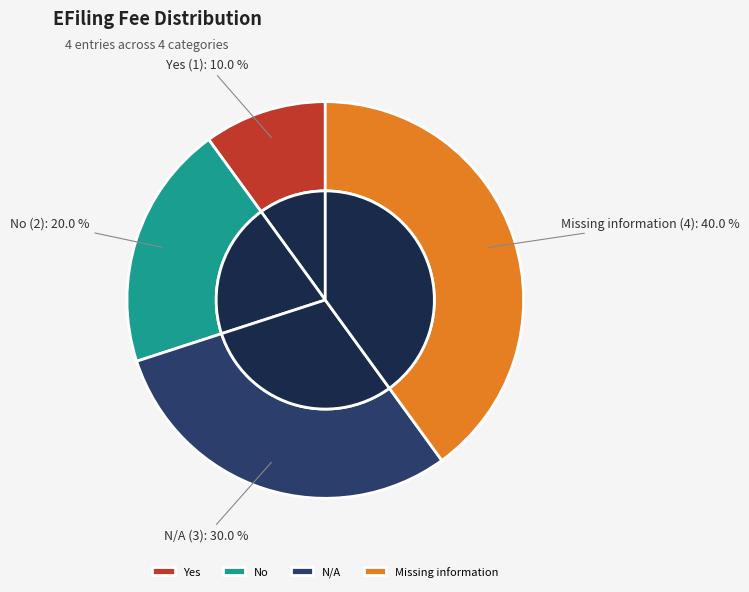

To the nearest percent, what percentage of the pie is N/A?

30%